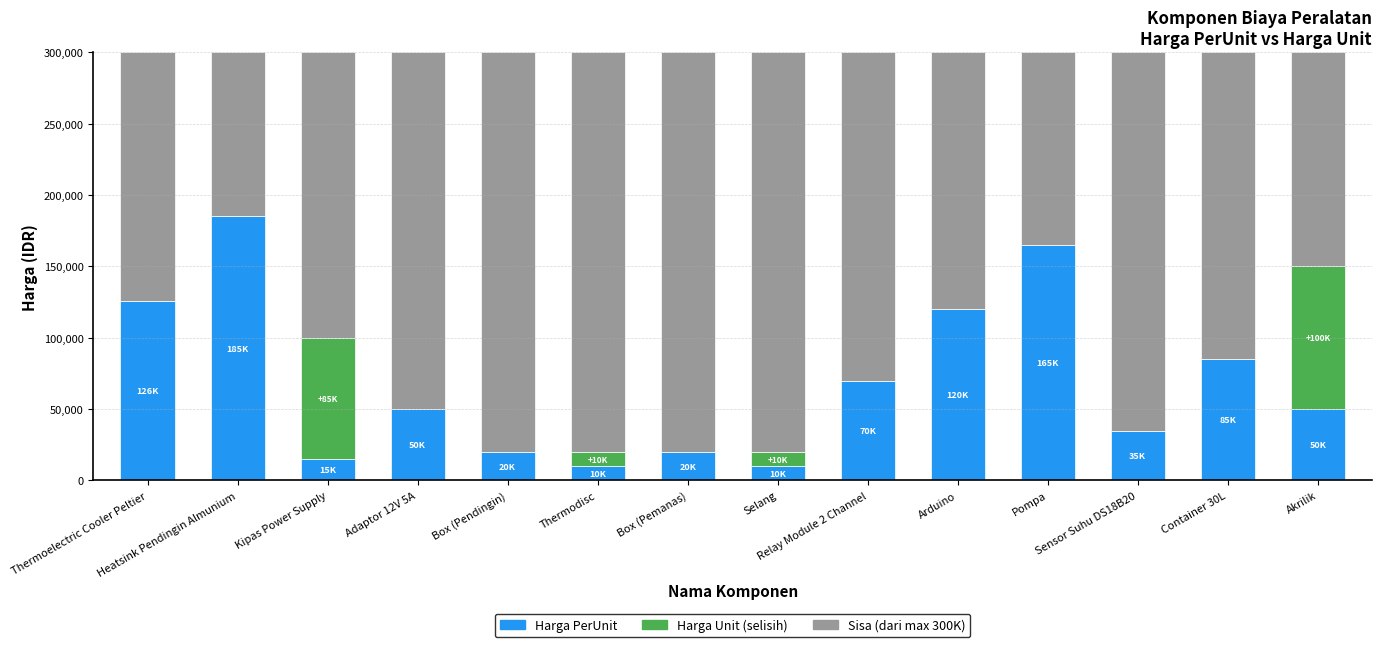

Count the number of data series in this chart.

3